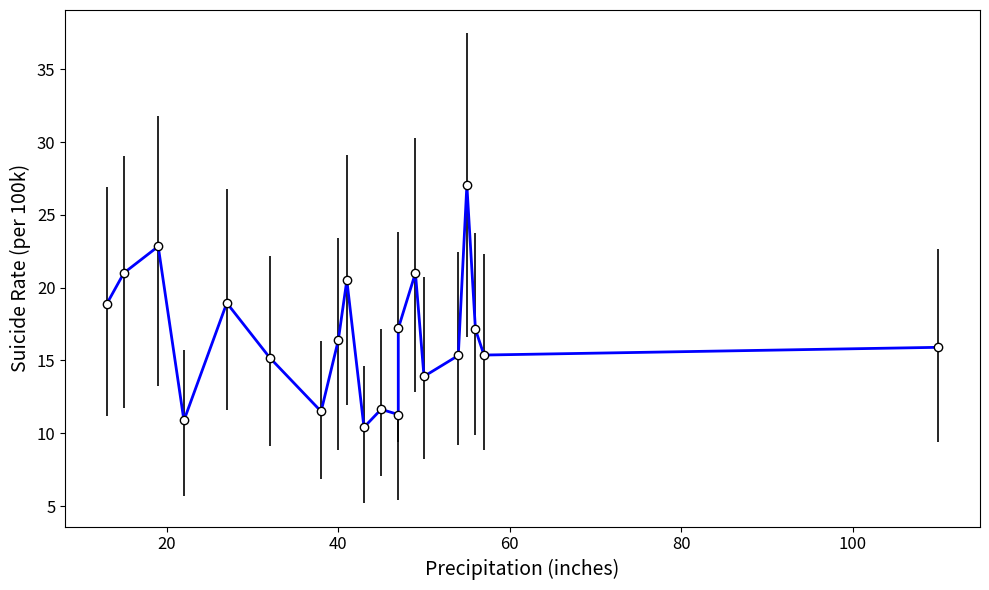

What is the difference between the second highest and minimum values?

12.4